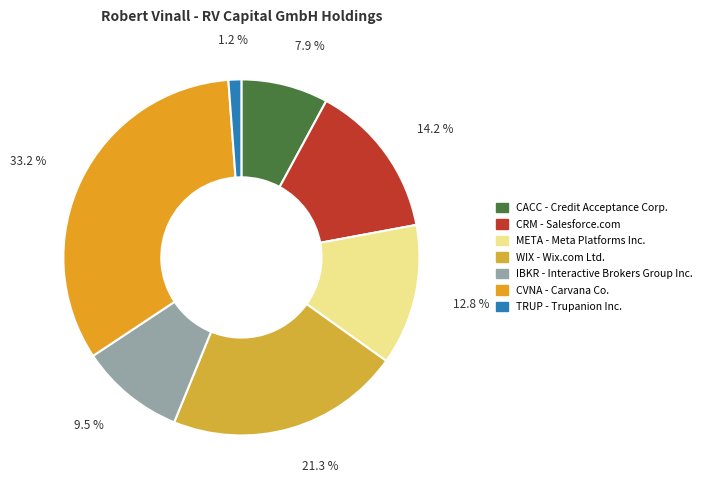

What is the ratio of the value at CRM - Salesforce.com to the value at CVNA - Carvana Co.?

0.4